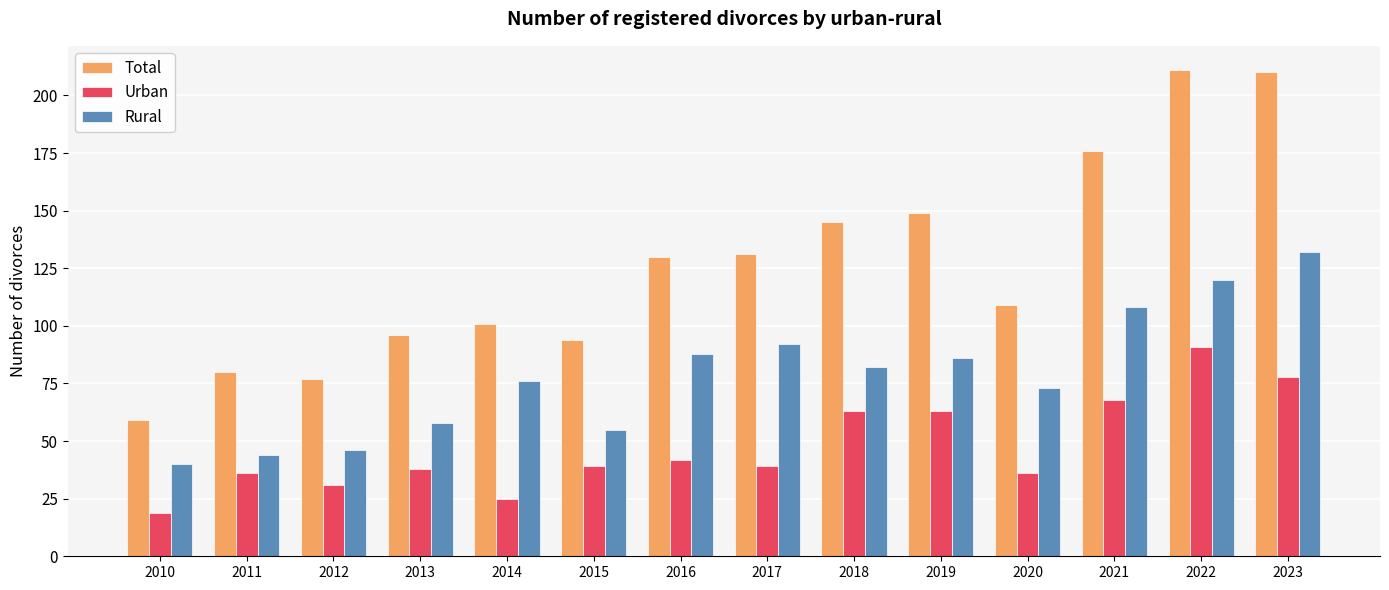

Which series has the widest spread of values?

Total